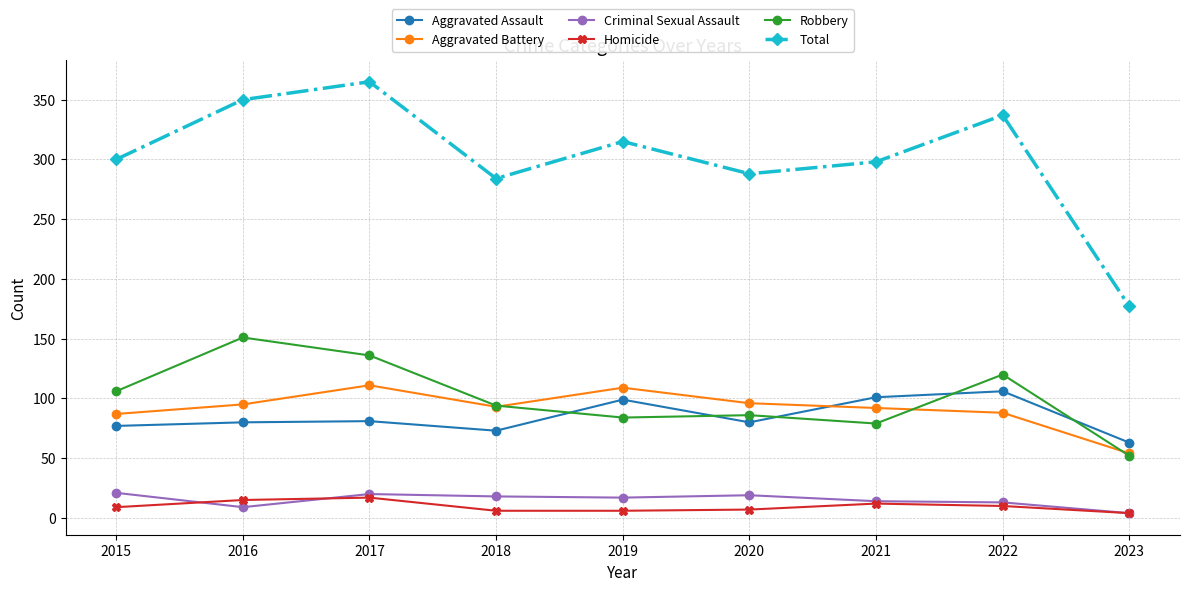

List the series in order of their peak value, highest first.

Total, Robbery, Aggravated Battery, Aggravated Assault, Criminal Sexual Assault, Homicide